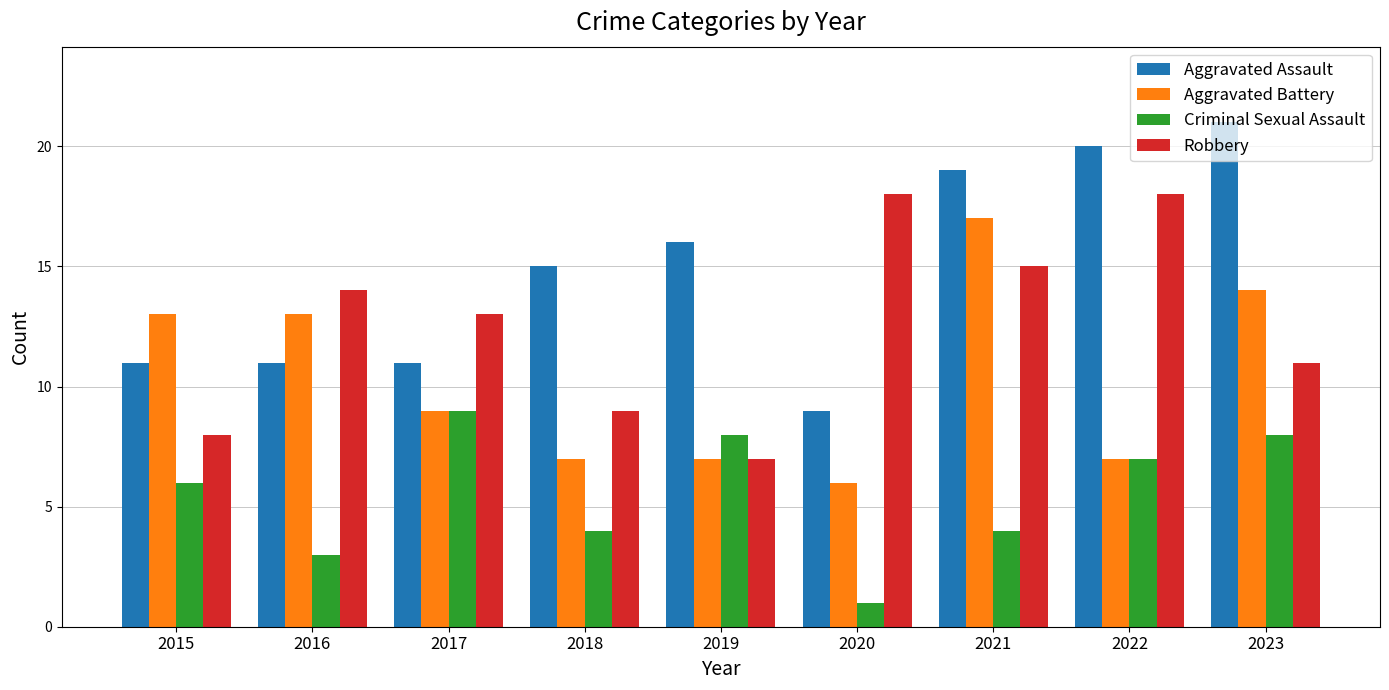

Reading left to right, extract all data points from this chart.

Aggravated Assault: 11	11	11	15	16	9	19	20	21
Aggravated Battery: 13	13	9	7	7	6	17	7	14
Criminal Sexual Assault: 6	3	9	4	8	1	4	7	8
Robbery: 8	14	13	9	7	18	15	18	11